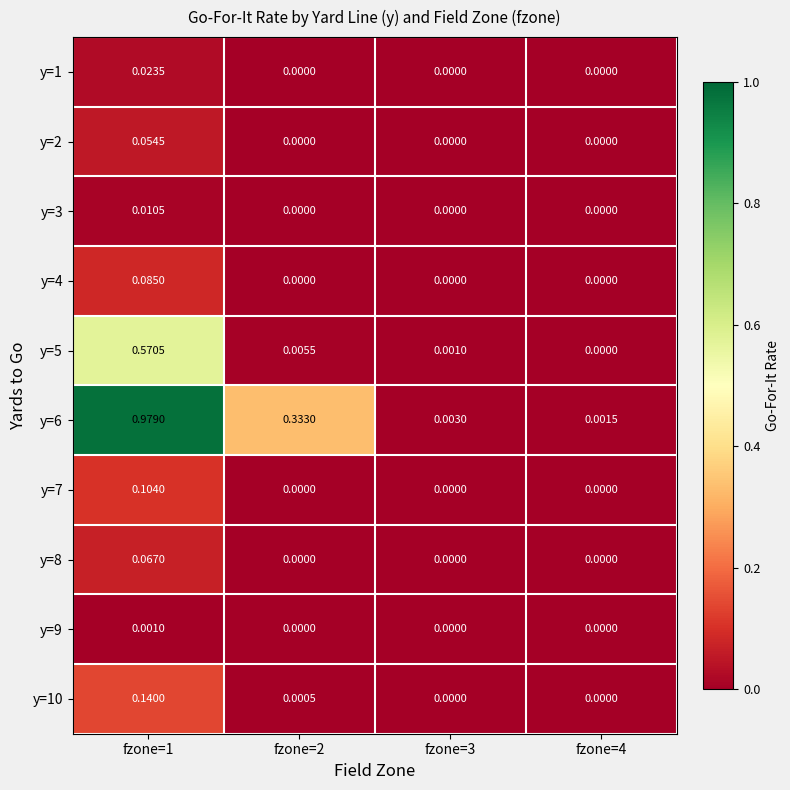

How many distinct data groups are displayed?

10